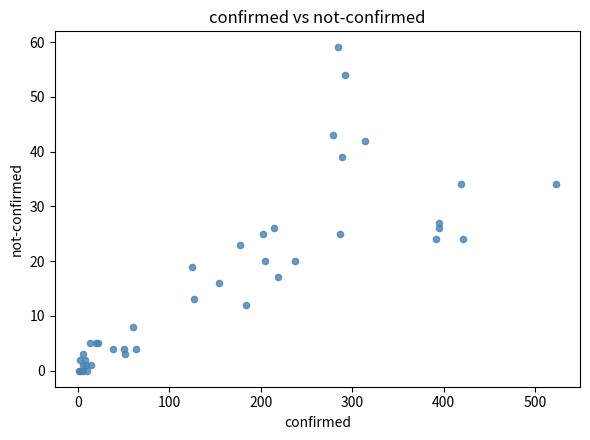

What Y value in the scatter plot is closest to 29?

27